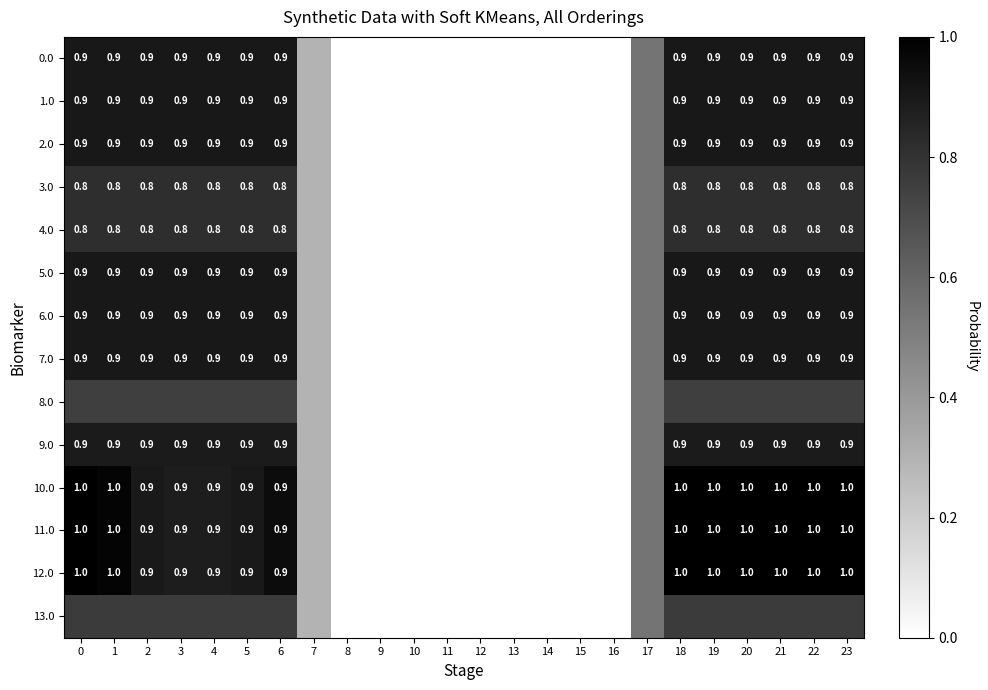

How many values in the 1.0 series exceed 0?

15